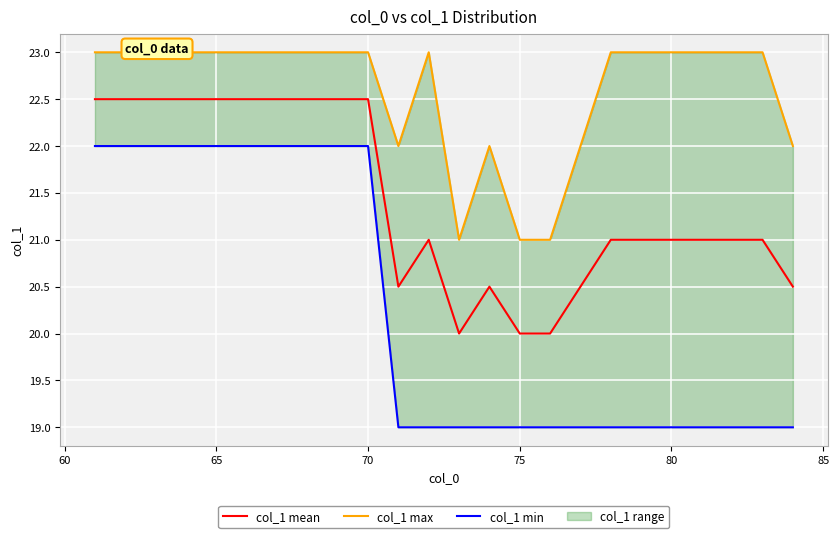

What is the maximum value shown in the chart?

23.0